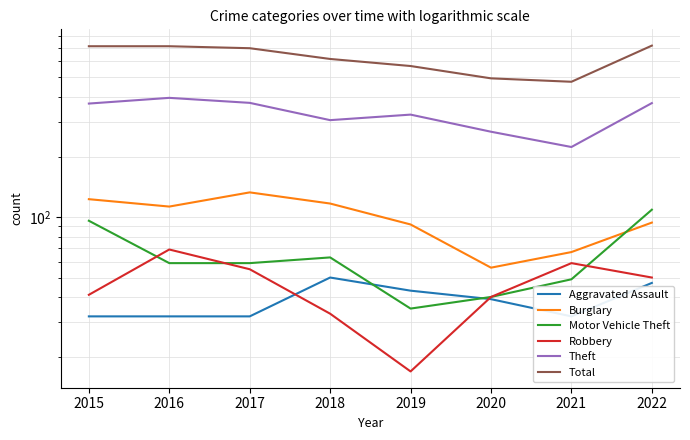

True or false: Robbery and Total cross at least once.

False